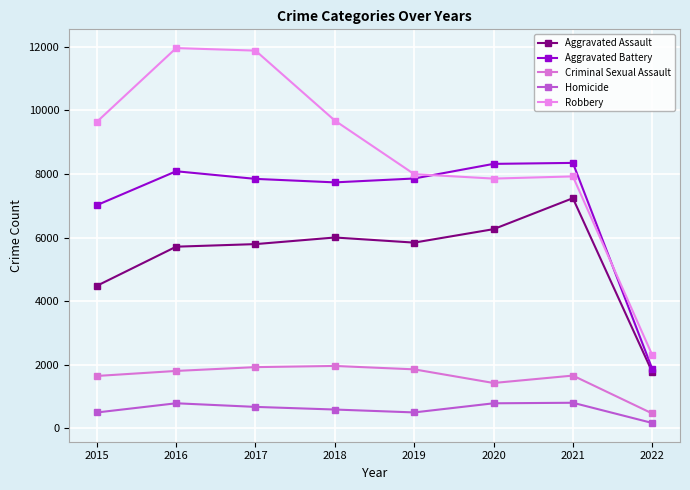

Which series has the largest total across all categories?

Robbery